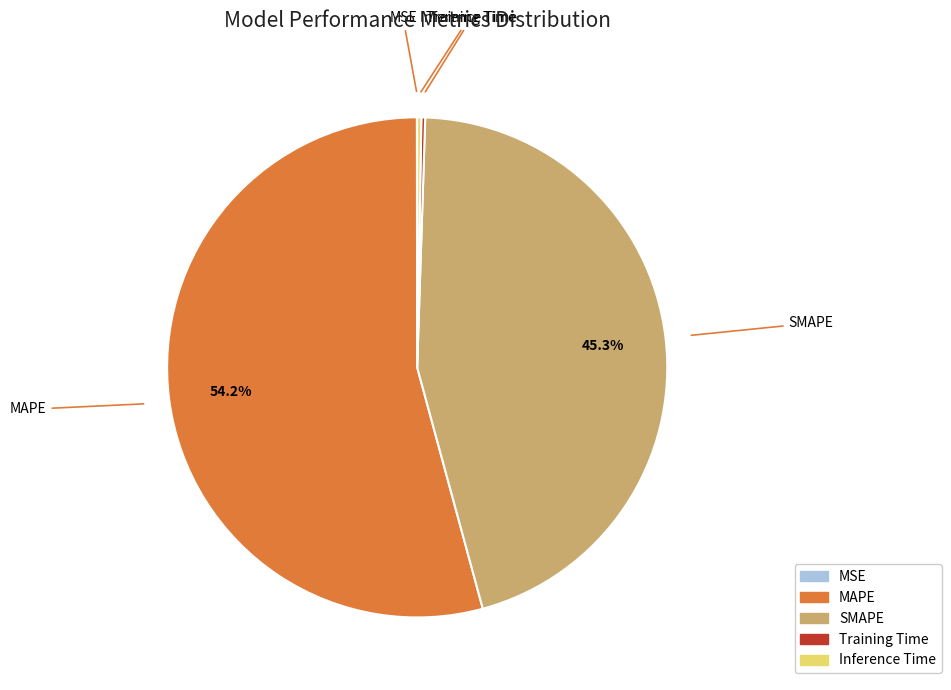

Which has a higher value, MAPE or SMAPE?

MAPE